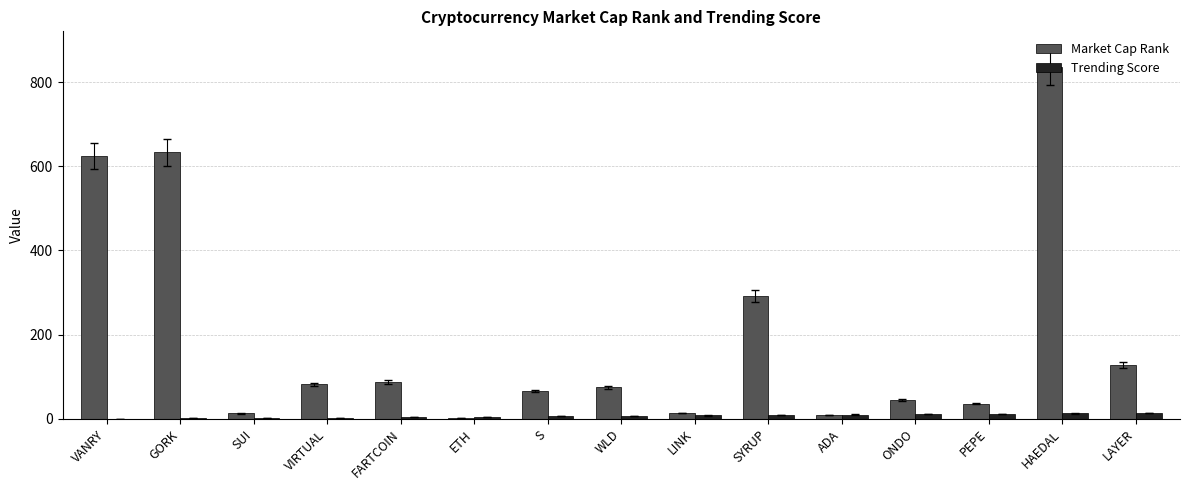

True or false: Market Cap Rank has a value of 633 at GORK.

True